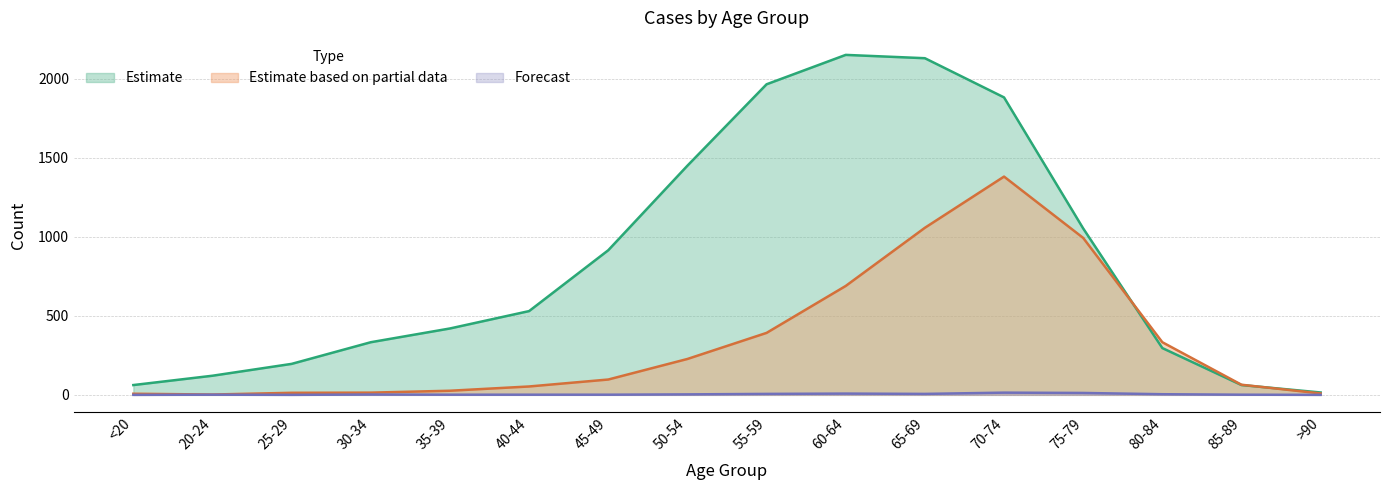

Rank the series by their average value, from lowest to highest.

Forecast, Estimate based on partial data, Estimate